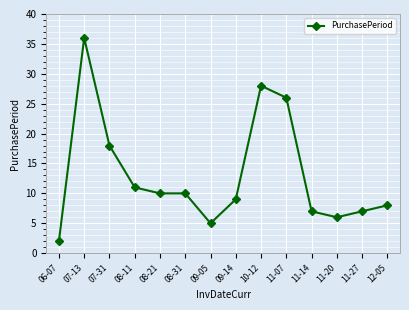

Which has a higher value, 12-05 or 11-27?

12-05